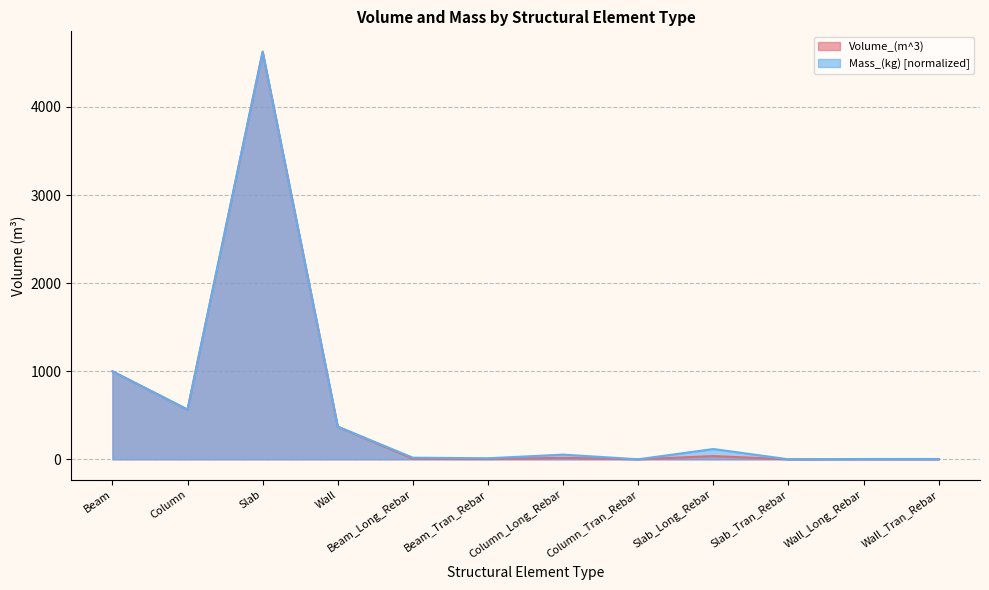

How many distinct data groups are displayed?

2